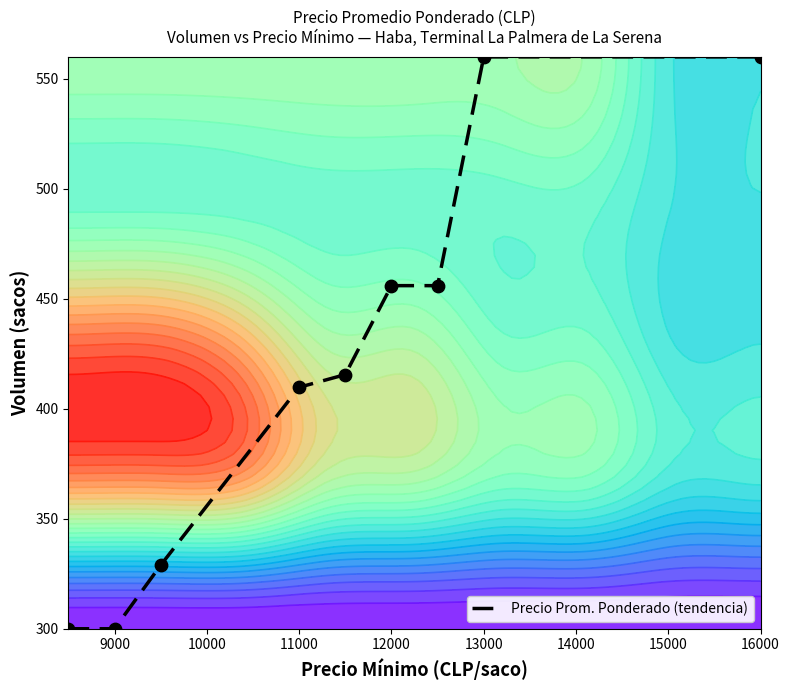

How many values are below 415?

4